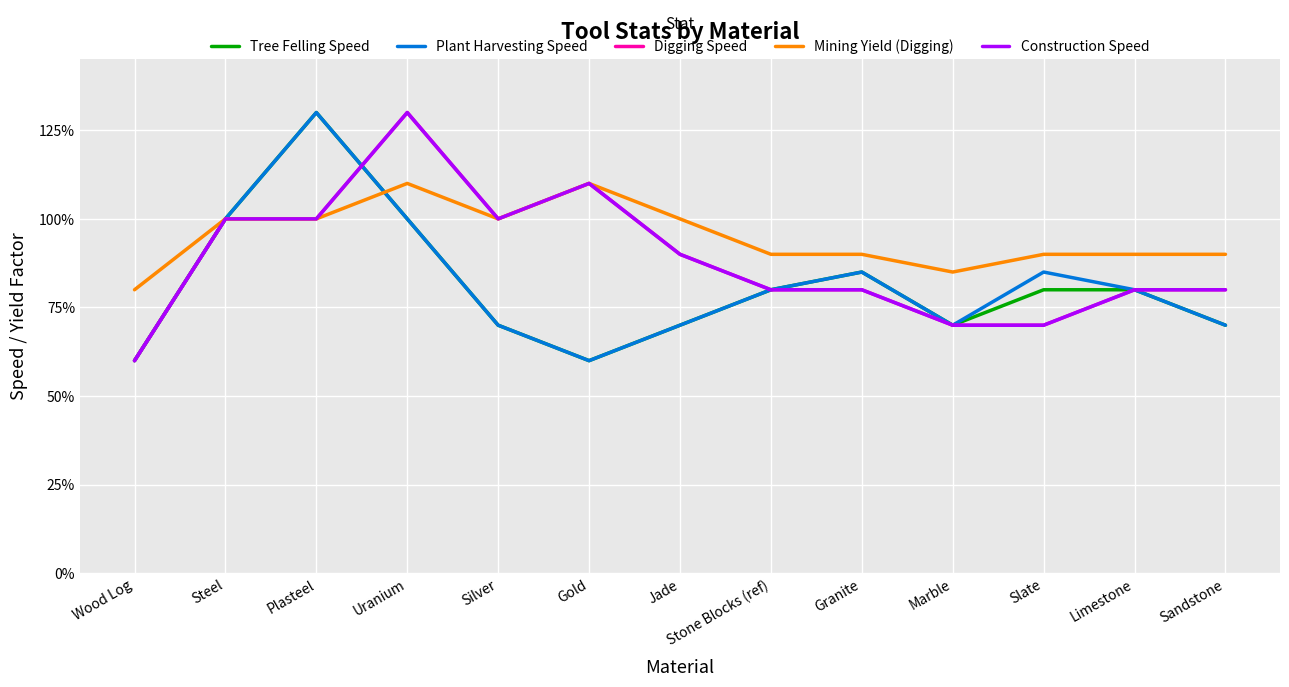

What value does the Mining Yield (Digging) series have at Granite?

0.9